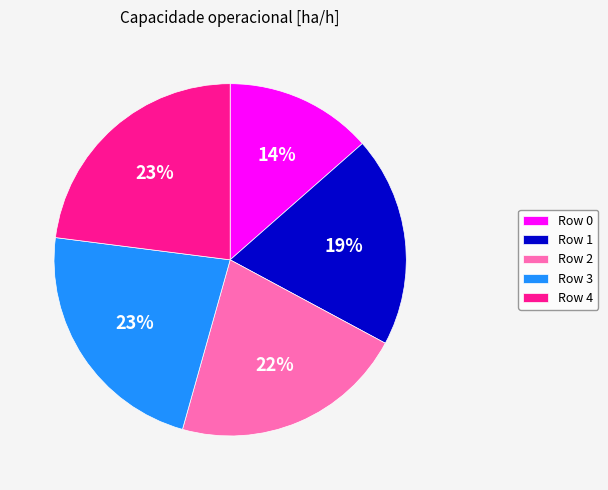

What percentage is the Row 4 slice, to the nearest percent?

23%